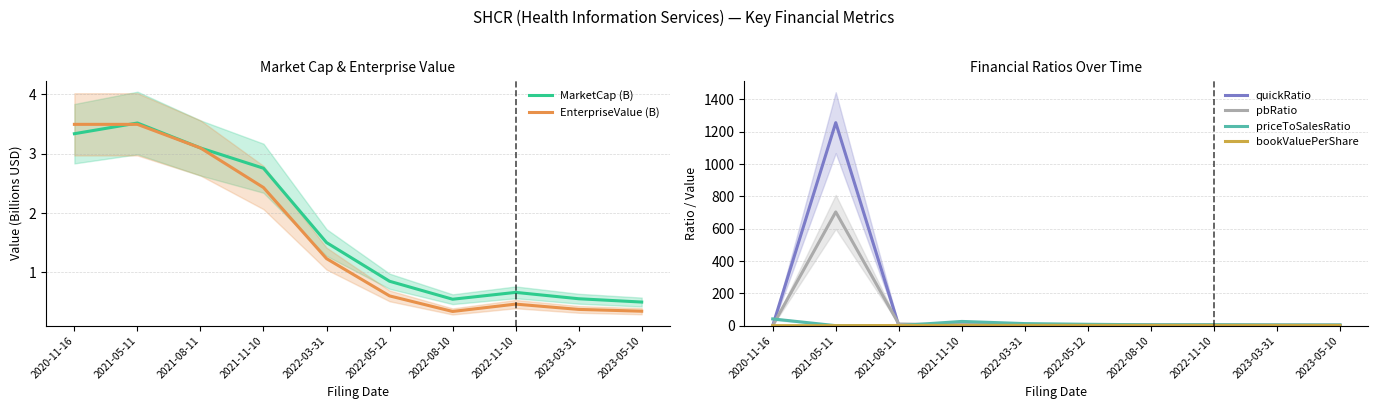

At which label does pbRatio reach its peak?

2021-05-11